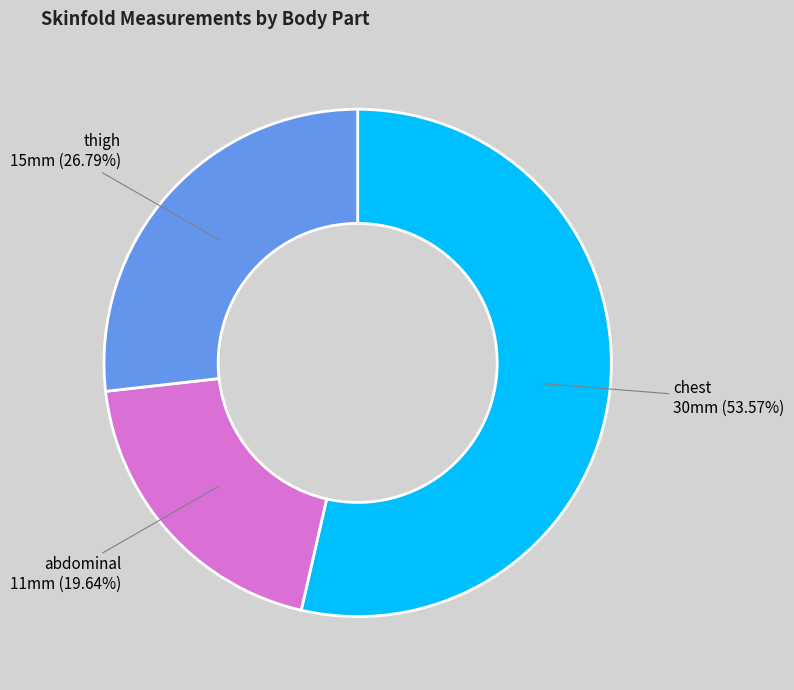

To the nearest percent, what is the difference between the thigh and chest slice percentages?

27%